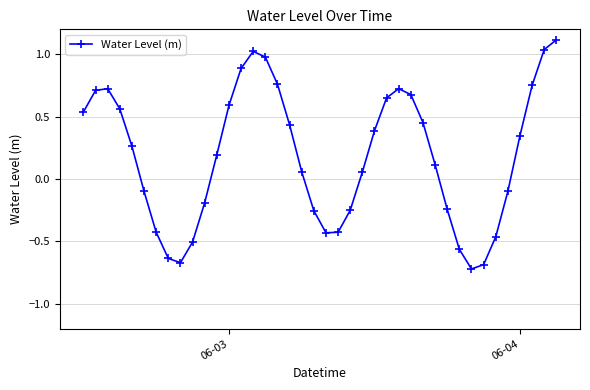

Is this an area chart (filled region under the line)?

No